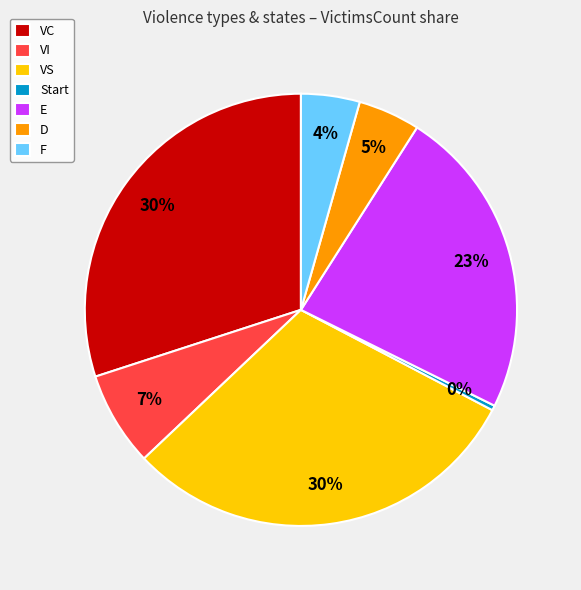

What is the smallest slice in the pie chart?

Start